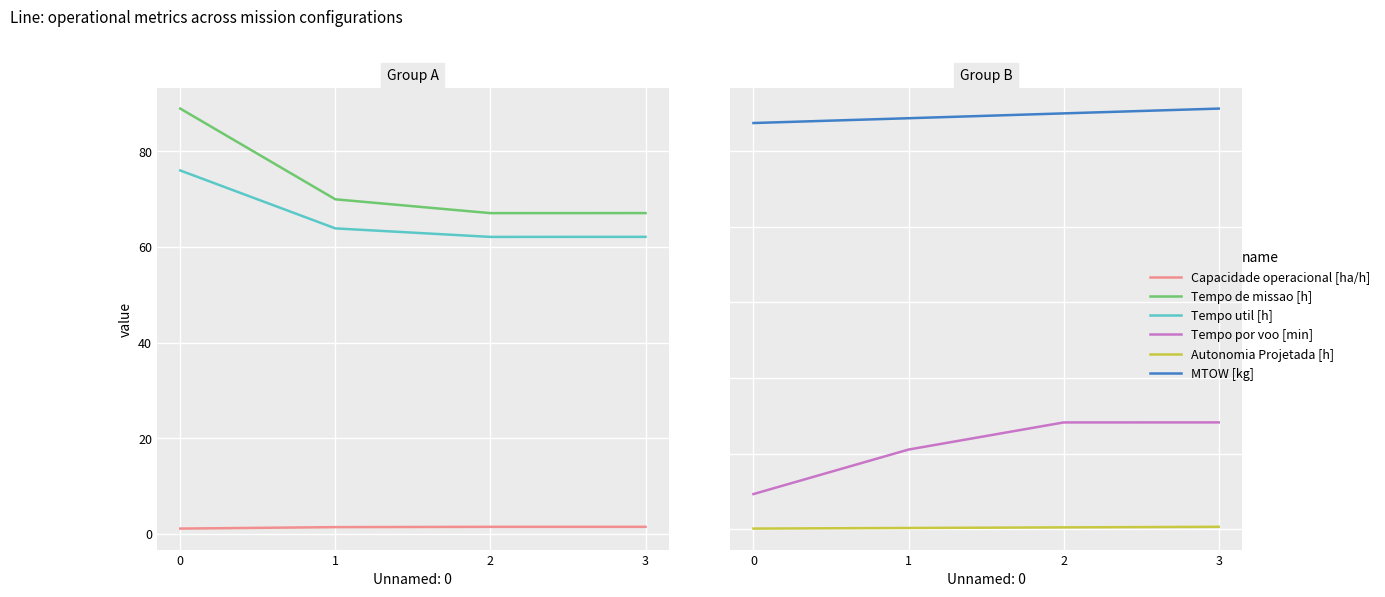

Rank the categories by Tempo de missao [h] value from highest to lowest.

0, 1, 3, 2